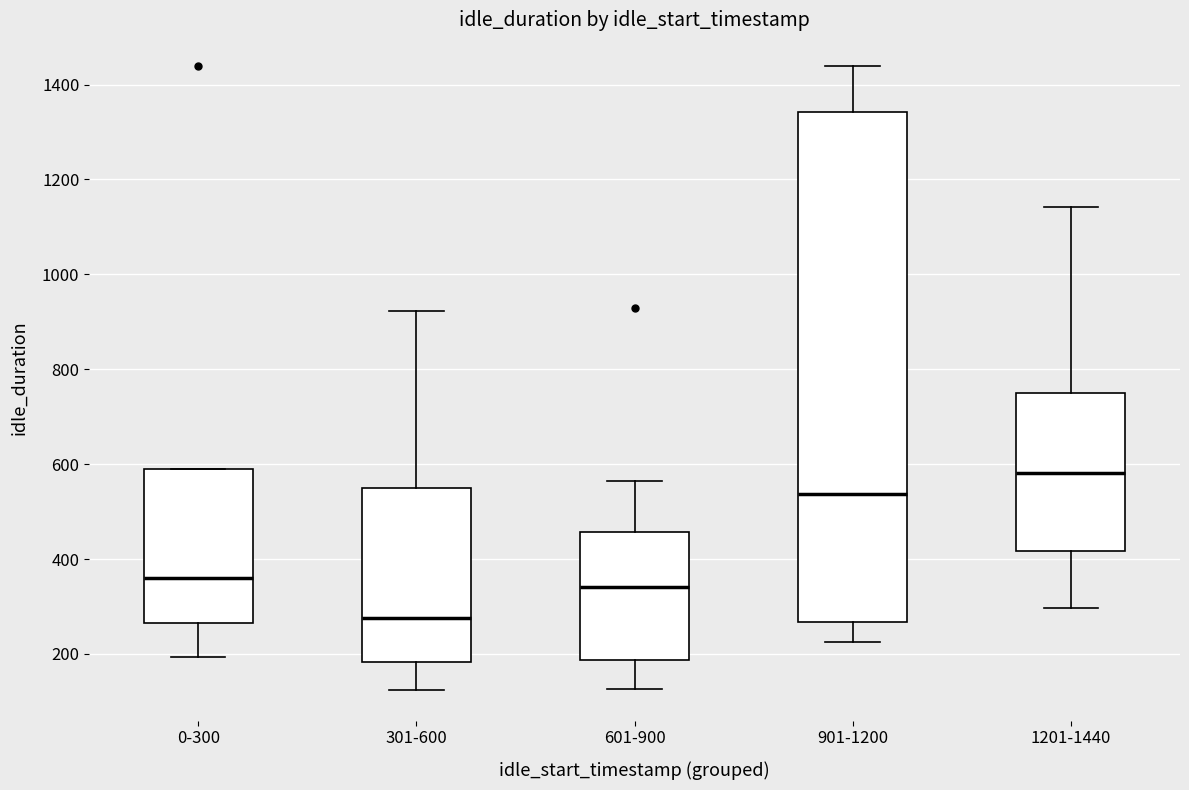

Reading left to right, read every box against the y-axis: the position of its median line, the range the box covers, and the ends of its whiskers. The values are not printed on the chart, so give them approximately, as read against the axis.

0-300: median 360, box 260 to 580, whiskers 200 to 580
301-600: median 280, box 180 to 560, whiskers 120 to 920
601-900: median 340, box 180 to 460, whiskers 120 to 560
901-1200: median 540, box 260 to 1340, whiskers 220 to 1440
1201-1440: median 580, box 420 to 740, whiskers 300 to 1140